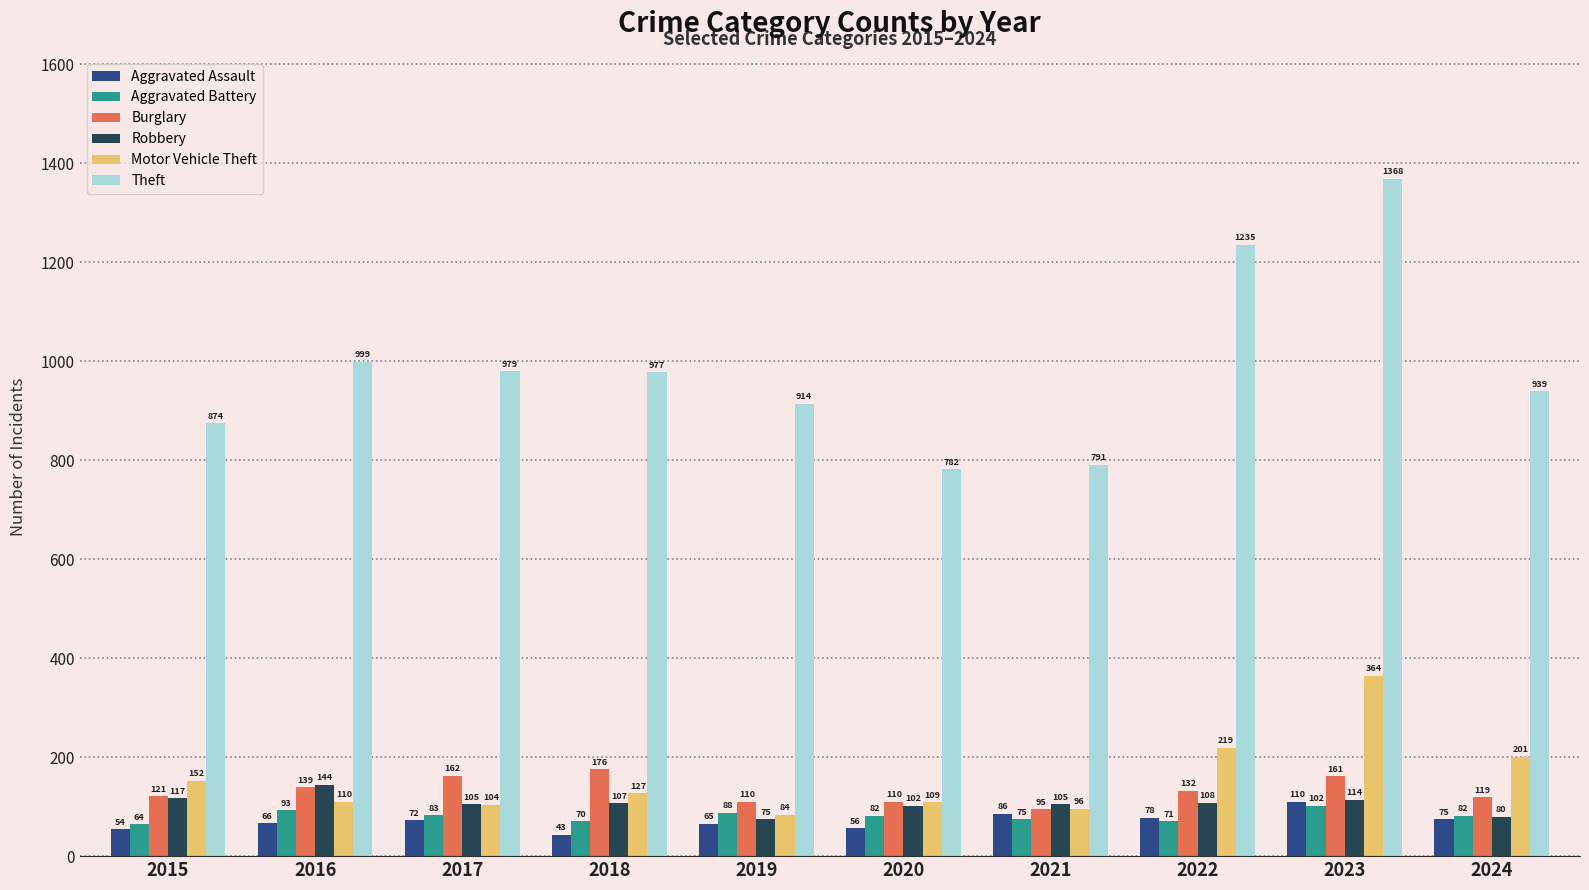

At which label does Robbery first exceed 107?

2015